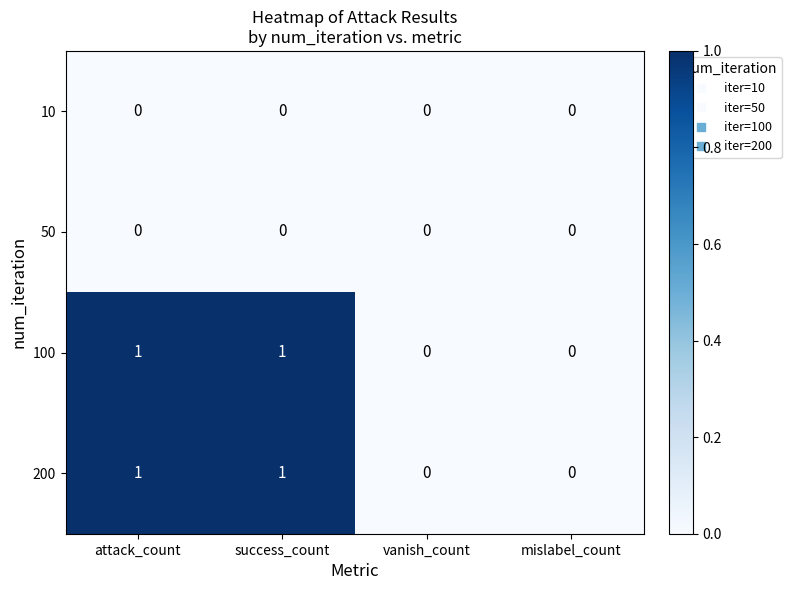

Reading right to left, transcribe all the data shown in this chart.

10: mislabel_count=0	vanish_count=0	success_count=0	attack_count=0
50: mislabel_count=0	vanish_count=0	success_count=0	attack_count=0
100: mislabel_count=0	vanish_count=0	success_count=1	attack_count=1
200: mislabel_count=0	vanish_count=0	success_count=1	attack_count=1